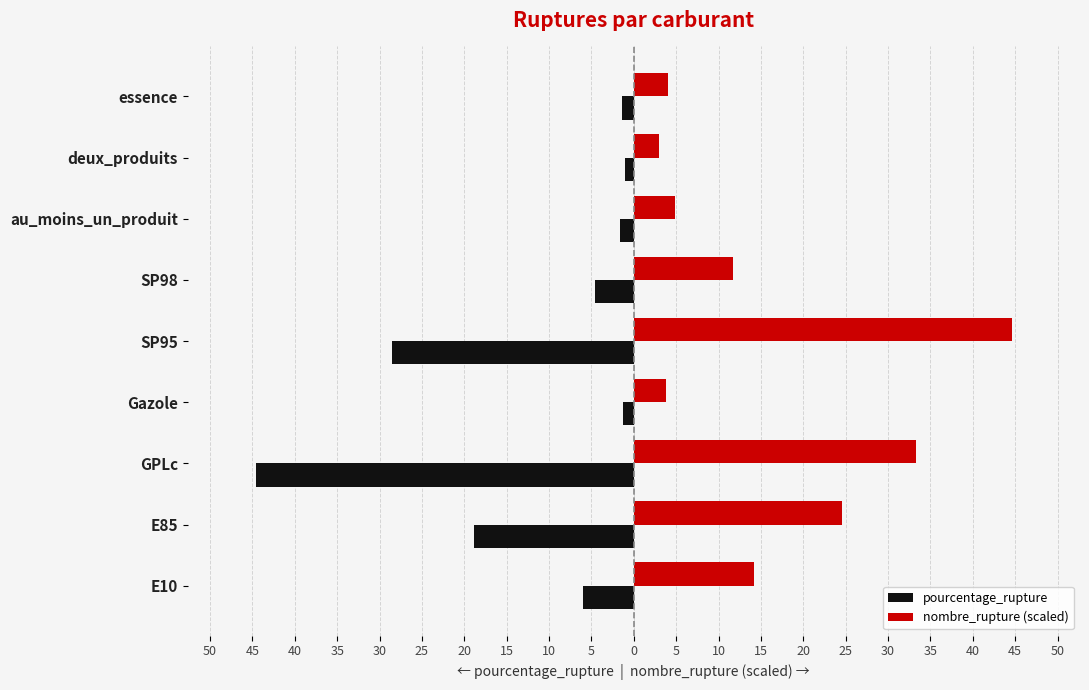

What are all the series names shown in the legend?

pourcentage_rupture, nombre_rupture (scaled)